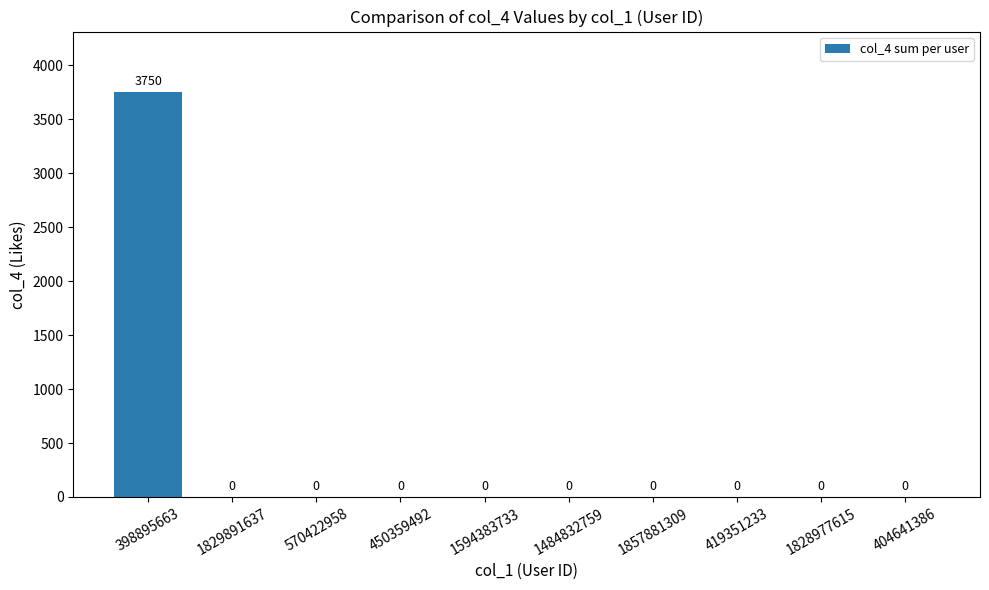

At which category does the chart reach its peak across all series?

398895663